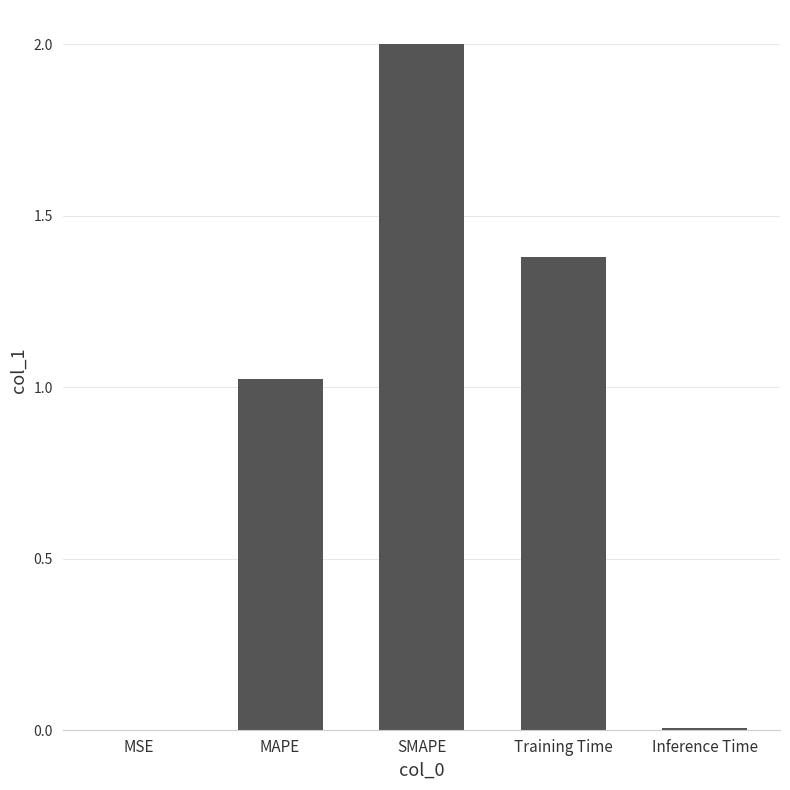

At which label is the value closest to 1?

MAPE